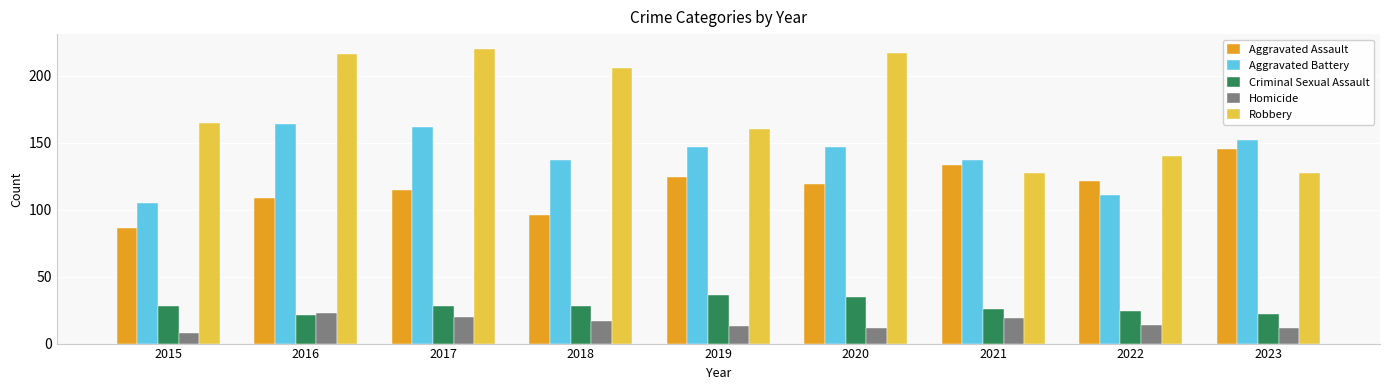

Which series has the largest total across all categories?

Robbery